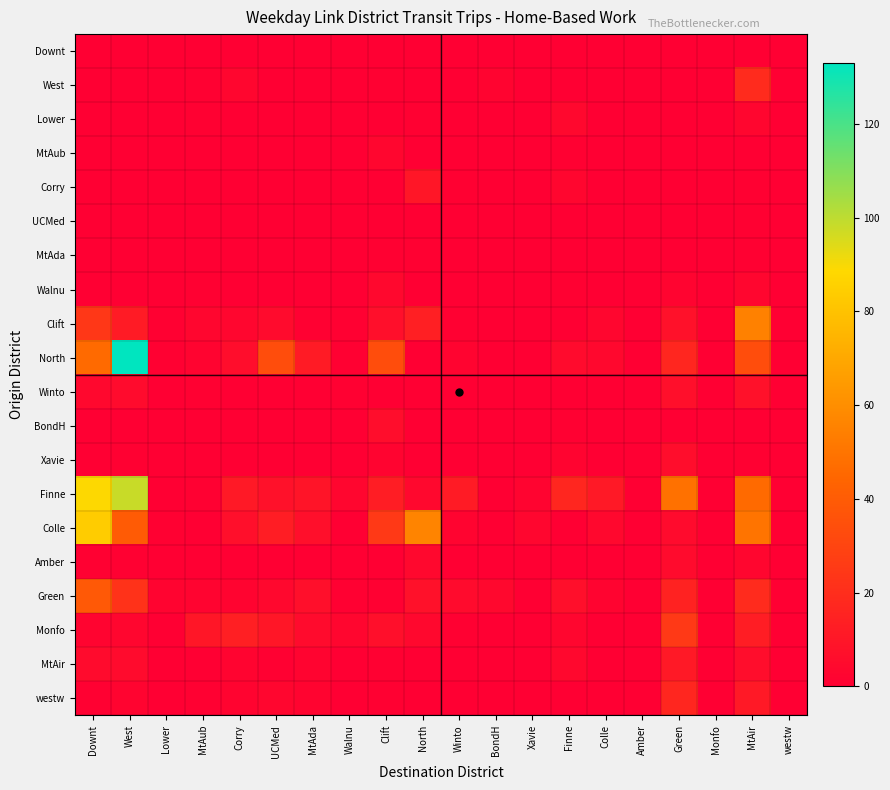

Reading left to right, what are all the values shown in this chart?

Downt: Downt=0	West=0	Lower=0	MtAub=0	Corry=0	UCMed=0	MtAda=0	Walnu=0	Clift=0	North=0	Winto=0	BondH=0	Xavie=0	Finne=0	Colle=0	Amber=0	Green=0	Monfo=0	MtAir=0	westw=0
West: Downt=0	West=0	Lower=0	MtAub=1	Corry=3	UCMed=0	MtAda=0	Walnu=0	Clift=1	North=0	Winto=0	BondH=2	Xavie=0	Finne=0	Colle=0	Amber=0	Green=0	Monfo=0	MtAir=19	westw=0
Lower: Downt=0	West=0	Lower=0	MtAub=1	Corry=0	UCMed=0	MtAda=0	Walnu=0	Clift=0	North=1	Winto=0	BondH=0	Xavie=0	Finne=4	Colle=0	Amber=0	Green=0	Monfo=0	MtAir=3	westw=0
MtAub: Downt=0	West=0	Lower=0	MtAub=0	Corry=0	UCMed=0	MtAda=0	Walnu=0	Clift=3	North=0	Winto=0	BondH=0	Xavie=0	Finne=1	Colle=0	Amber=0	Green=0	Monfo=0	MtAir=0	westw=0
Corry: Downt=0	West=0	Lower=0	MtAub=0	Corry=0	UCMed=0	MtAda=0	Walnu=0	Clift=0	North=10	Winto=1	BondH=0	Xavie=0	Finne=3	Colle=0	Amber=0	Green=0	Monfo=0	MtAir=1	westw=0
UCMed: Downt=0	West=0	Lower=0	MtAub=0	Corry=0	UCMed=0	MtAda=0	Walnu=0	Clift=0	North=0	Winto=0	BondH=0	Xavie=0	Finne=0	Colle=0	Amber=0	Green=0	Monfo=0	MtAir=1	westw=0
MtAda: Downt=0	West=0	Lower=0	MtAub=0	Corry=0	UCMed=0	MtAda=0	Walnu=0	Clift=1	North=1	Winto=0	BondH=0	Xavie=0	Finne=0	Colle=0	Amber=0	Green=0	Monfo=0	MtAir=1	westw=0
Walnu: Downt=0	West=0	Lower=0	MtAub=1	Corry=0	UCMed=0	MtAda=0	Walnu=0	Clift=4	North=0	Winto=0	BondH=0	Xavie=0	Finne=1	Colle=0	Amber=0	Green=2	Monfo=0	MtAir=3	westw=0
Clift: Downt=24	West=12	Lower=1	MtAub=3	Corry=3	UCMed=5	MtAda=1	Walnu=1	Clift=7	North=14	Winto=1	BondH=0	Xavie=0	Finne=0	Colle=3	Amber=0	Green=8	Monfo=0	MtAir=55	westw=0
North: Downt=46	West=133	Lower=1	MtAub=2	Corry=6	UCMed=34	MtAda=12	Walnu=1	Clift=34	North=0	Winto=2	BondH=0	Xavie=0	Finne=5	Colle=4	Amber=0	Green=17	Monfo=0	MtAir=34	westw=0
Winto: Downt=4	West=5	Lower=0	MtAub=1	Corry=0	UCMed=0	MtAda=0	Walnu=1	Clift=0	North=0	Winto=0	BondH=0	Xavie=0	Finne=0	Colle=0	Amber=0	Green=7	Monfo=0	MtAir=8	westw=0
BondH: Downt=0	West=0	Lower=0	MtAub=0	Corry=0	UCMed=0	MtAda=0	Walnu=0	Clift=6	North=0	Winto=0	BondH=0	Xavie=0	Finne=1	Colle=0	Amber=0	Green=0	Monfo=0	MtAir=0	westw=0
Xavie: Downt=0	West=1	Lower=0	MtAub=0	Corry=0	UCMed=0	MtAda=0	Walnu=0	Clift=2	North=0	Winto=0	BondH=0	Xavie=0	Finne=2	Colle=0	Amber=0	Green=6	Monfo=0	MtAir=1	westw=0
Finne: Downt=89	West=98	Lower=0	MtAub=1	Corry=11	UCMed=8	MtAda=9	Walnu=3	Clift=13	North=4	Winto=12	BondH=0	Xavie=2	Finne=17	Colle=11	Amber=0	Green=49	Monfo=0	MtAir=46	westw=0
Colle: Downt=84	West=40	Lower=1	MtAub=0	Corry=7	UCMed=13	MtAda=7	Walnu=0	Clift=25	North=56	Winto=2	BondH=0	Xavie=3	Finne=0	Colle=4	Amber=0	Green=5	Monfo=0	MtAir=50	westw=0
Amber: Downt=1	West=1	Lower=0	MtAub=0	Corry=0	UCMed=0	MtAda=0	Walnu=0	Clift=0	North=4	Winto=0	BondH=0	Xavie=0	Finne=0	Colle=0	Amber=0	Green=5	Monfo=0	MtAir=3	westw=0
Green: Downt=39	West=22	Lower=2	MtAub=2	Corry=2	UCMed=4	MtAda=7	Walnu=1	Clift=1	North=8	Winto=5	BondH=4	Xavie=0	Finne=7	Colle=2	Amber=0	Green=15	Monfo=0	MtAir=19	westw=0
Monfo: Downt=2	West=3	Lower=0	MtAub=10	Corry=14	UCMed=10	MtAda=5	Walnu=3	Clift=7	North=4	Winto=1	BondH=0	Xavie=0	Finne=3	Colle=0	Amber=0	Green=25	Monfo=0	MtAir=13	westw=0
MtAir: Downt=5	West=5	Lower=0	MtAub=0	Corry=2	UCMed=1	MtAda=2	Walnu=0	Clift=1	North=0	Winto=0	BondH=0	Xavie=0	Finne=4	Colle=0	Amber=0	Green=11	Monfo=0	MtAir=6	westw=0
westw: Downt=1	West=2	Lower=0	MtAub=1	Corry=2	UCMed=3	MtAda=2	Walnu=0	Clift=1	North=0	Winto=0	BondH=0	Xavie=0	Finne=0	Colle=0	Amber=0	Green=17	Monfo=0	MtAir=11	westw=0